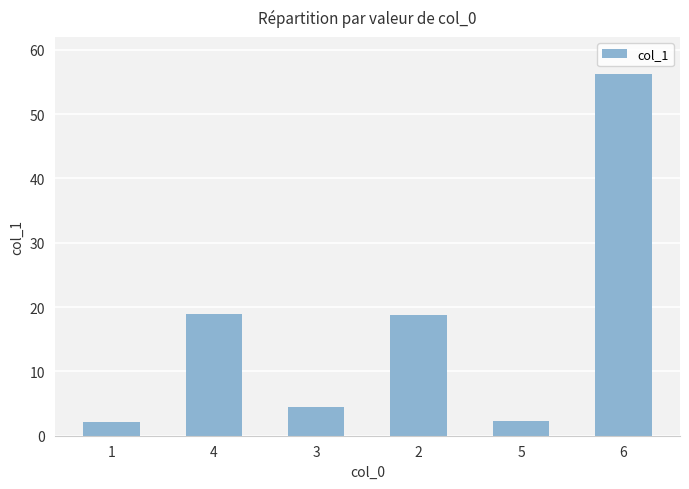

At which label is the value closest to 29?

4